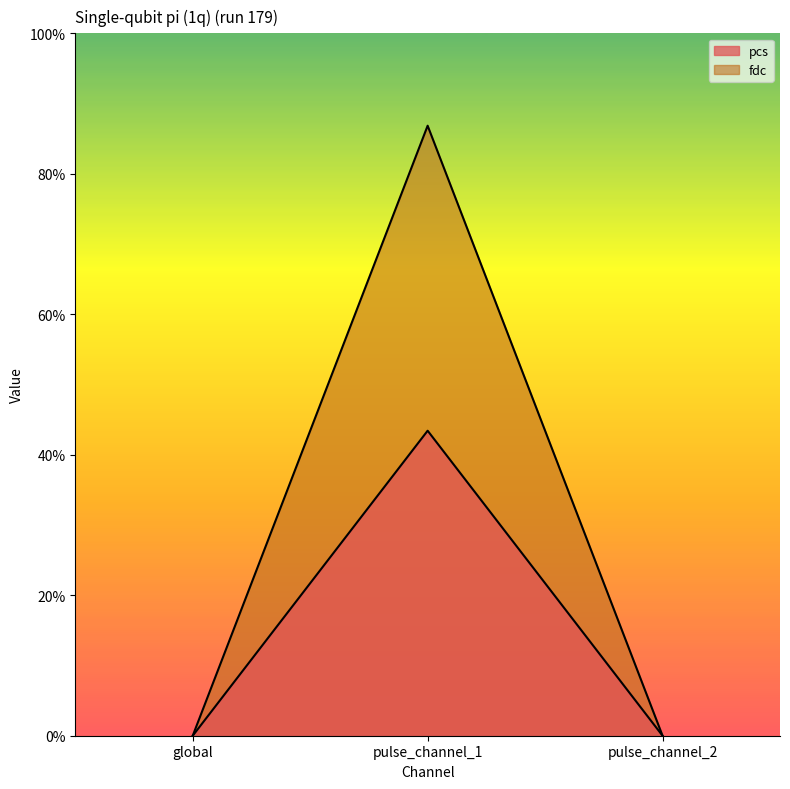

What are all the series names shown in the legend?

pcs, fdc